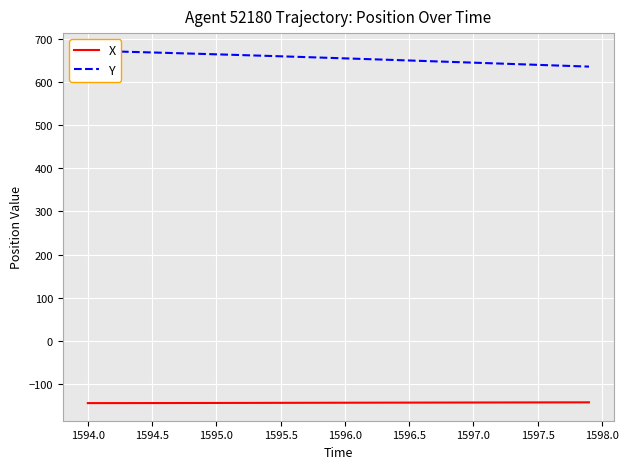

Is the value of X at 1595.5 greater than the value of Y at 1597.5?

No